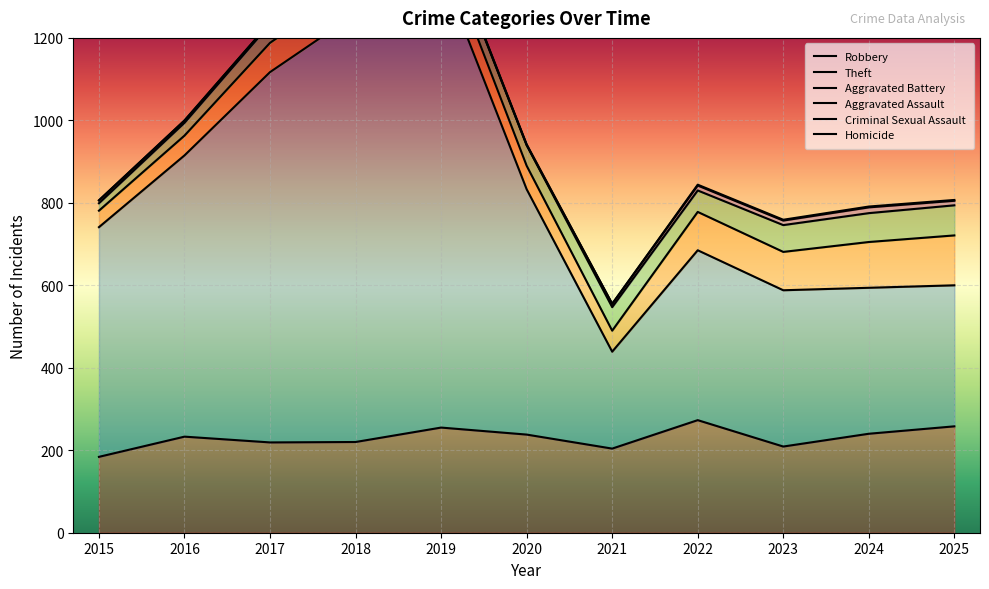

Which series has the largest total across all categories?

Theft